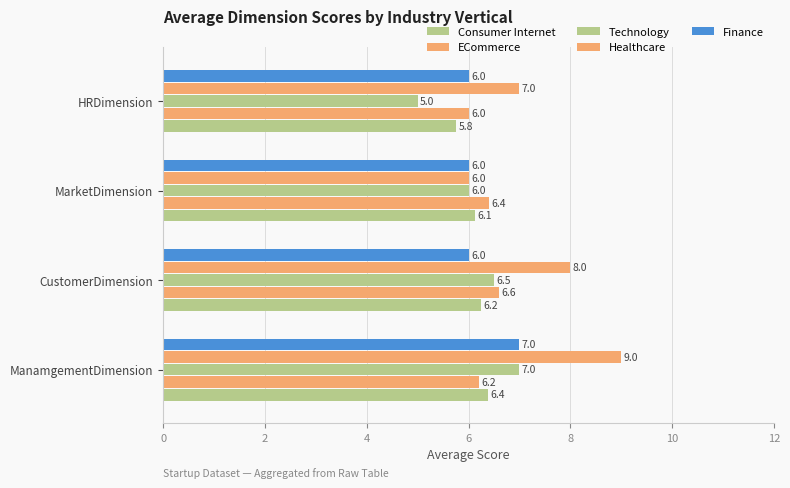

How many distinct data groups are displayed?

5